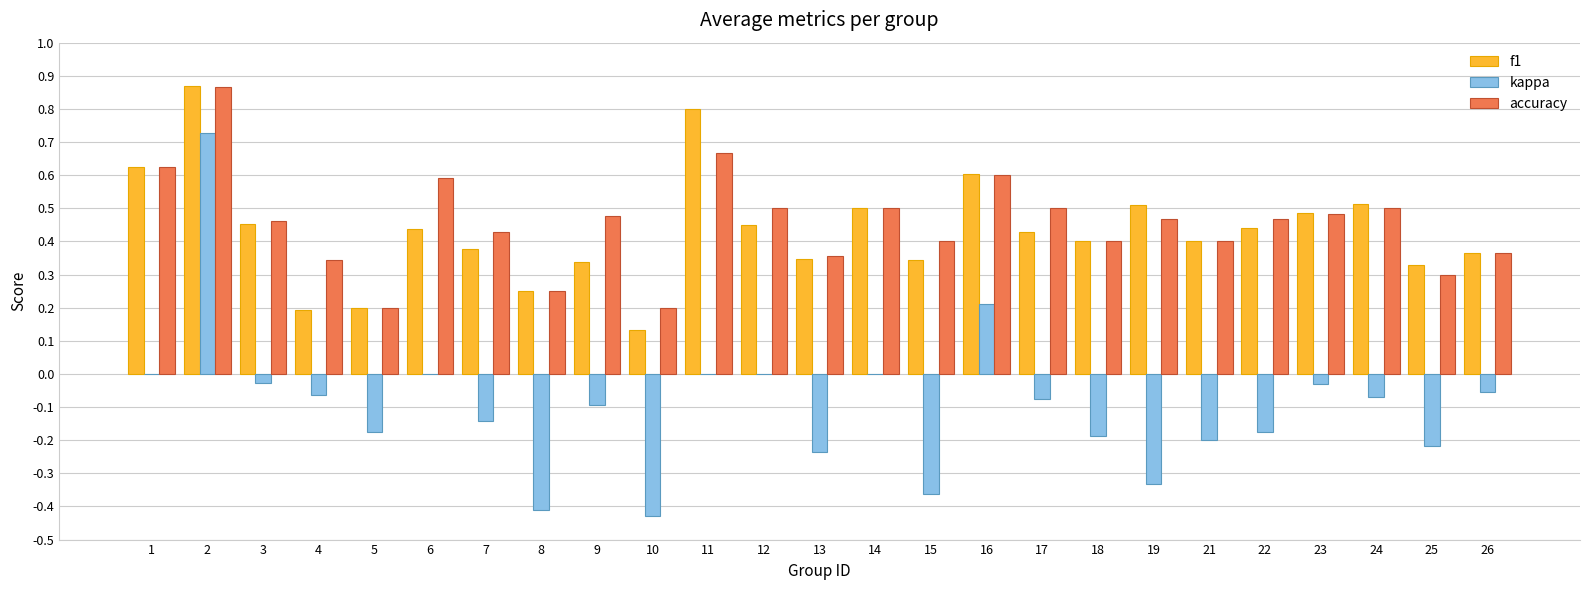

The kappa series shows -0.2 at 25. True or false?

True